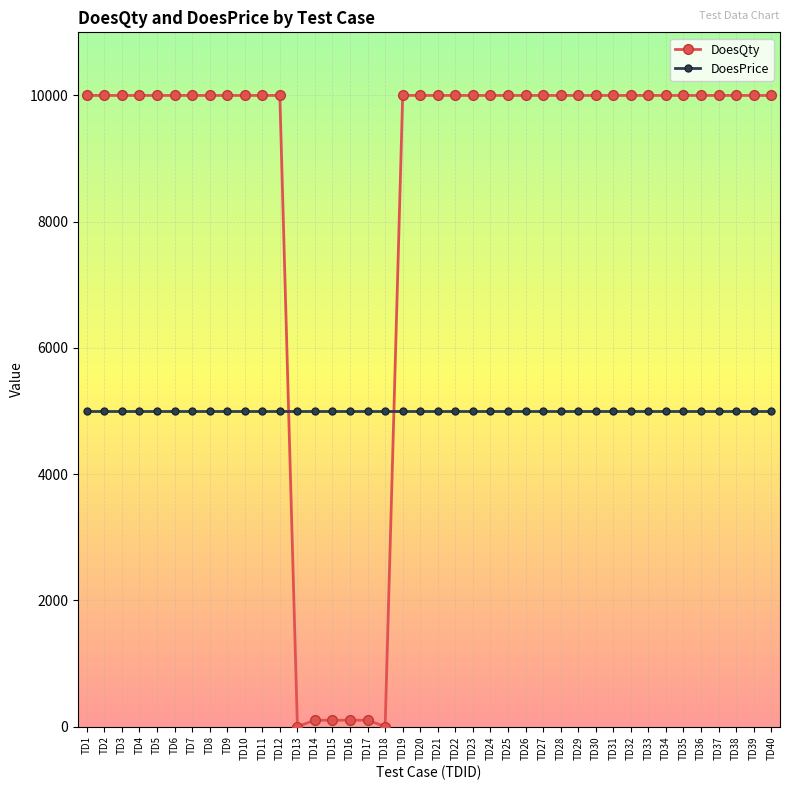

Is the value of DoesPrice at TD9 greater than the value of DoesQty at TD18?

Yes